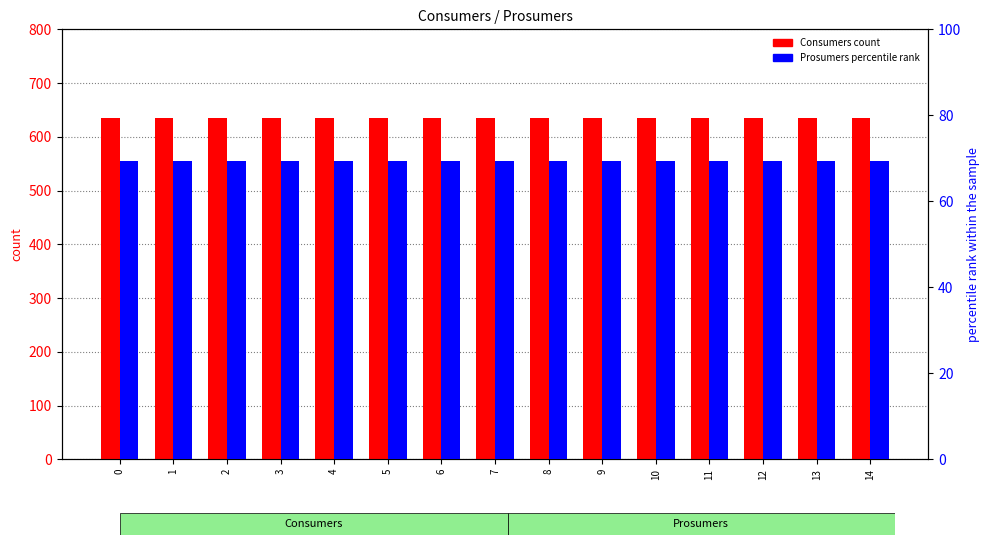

What is the value of the Prosumers (percentile rank) bar at the 2nd from the left?

69.3